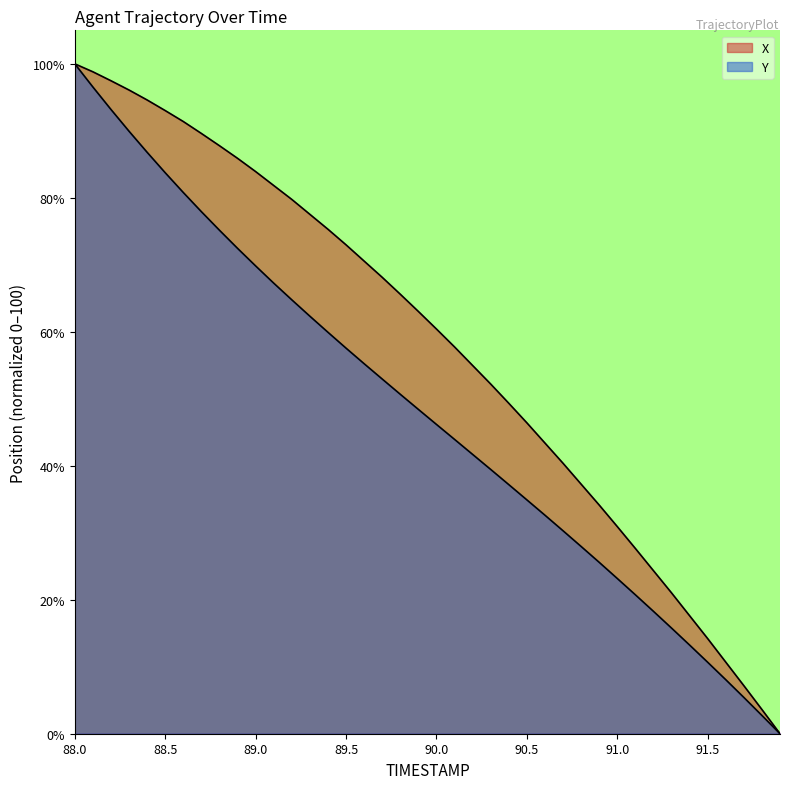

Which series has the widest spread of values?

X